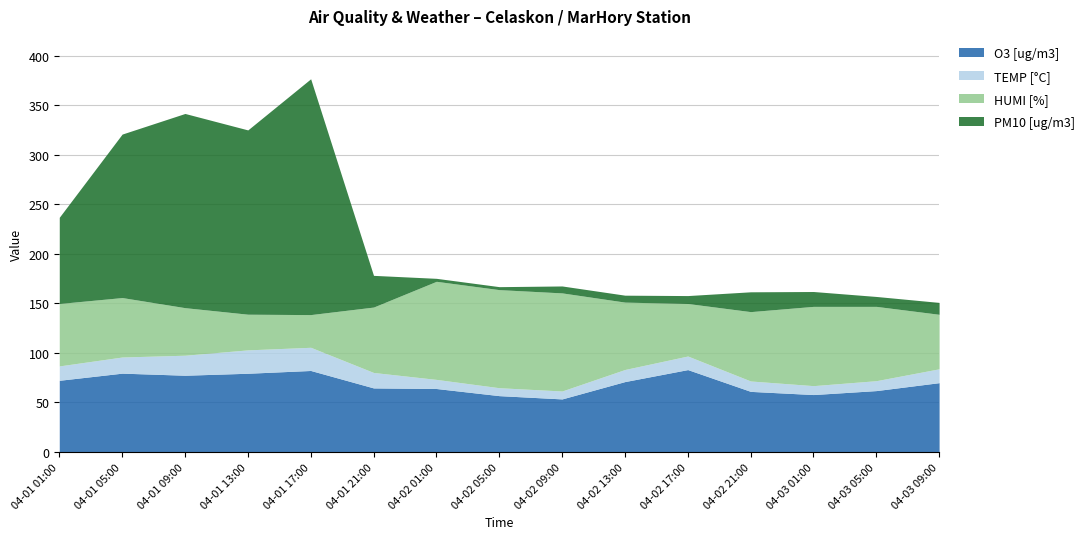

Where is O3 [ug/m3] nearest to the value 68?

2024-04-03 09:00